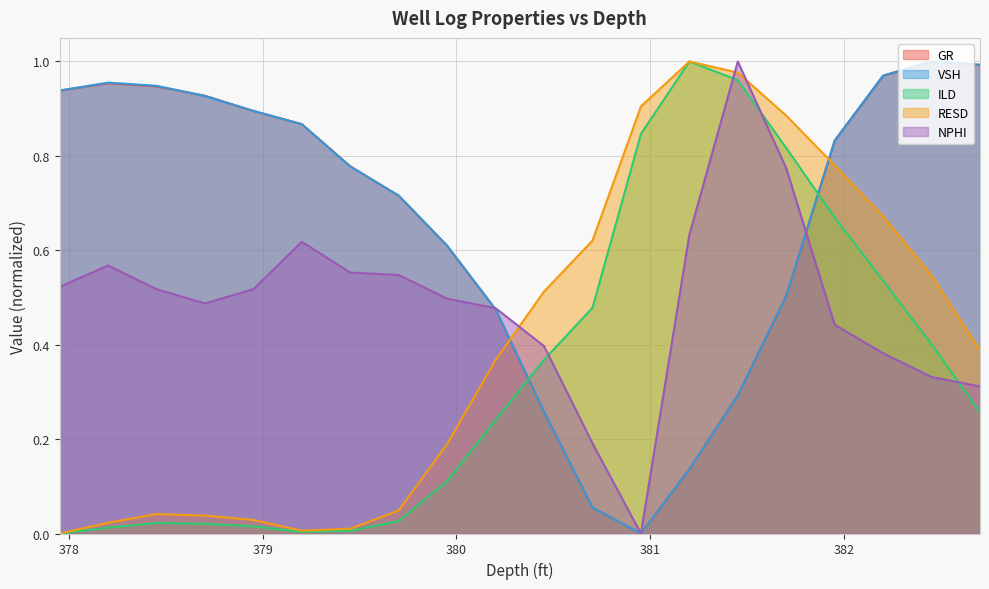

What is the sum of the RESD values at 377.952 and 379.952?

0.2